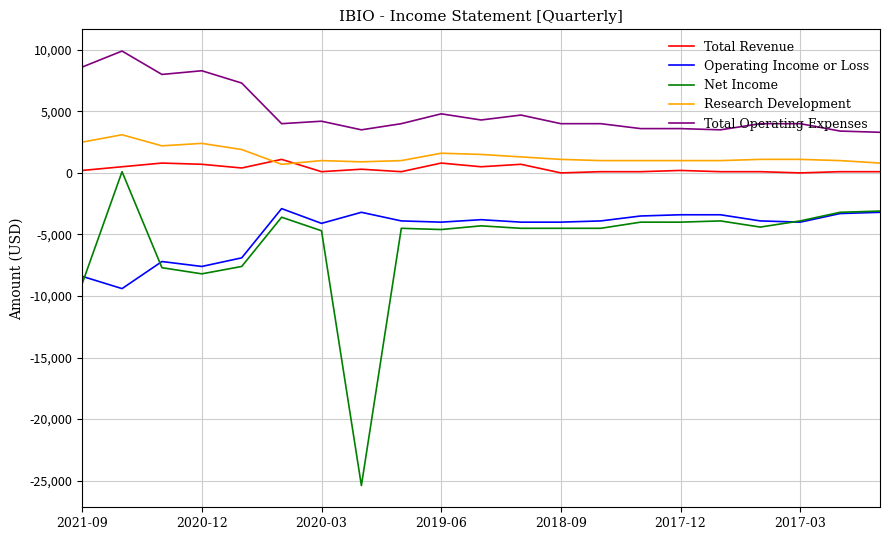

What is the maximum value shown in the chart?

9900